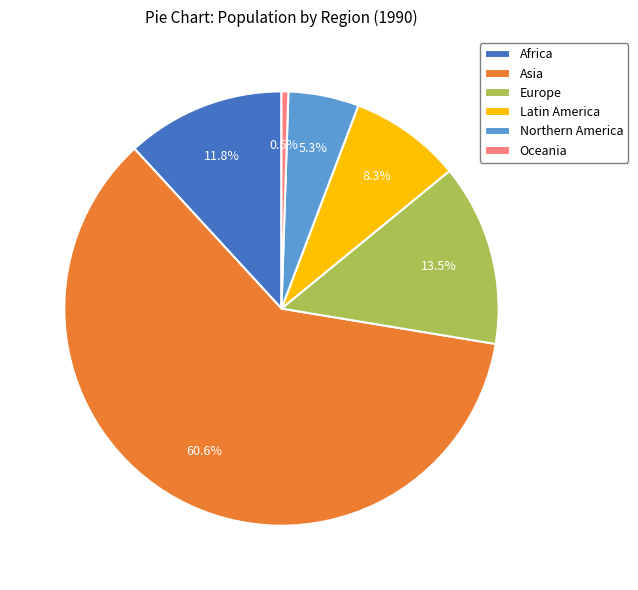

Is Northern America the majority of the pie?

No